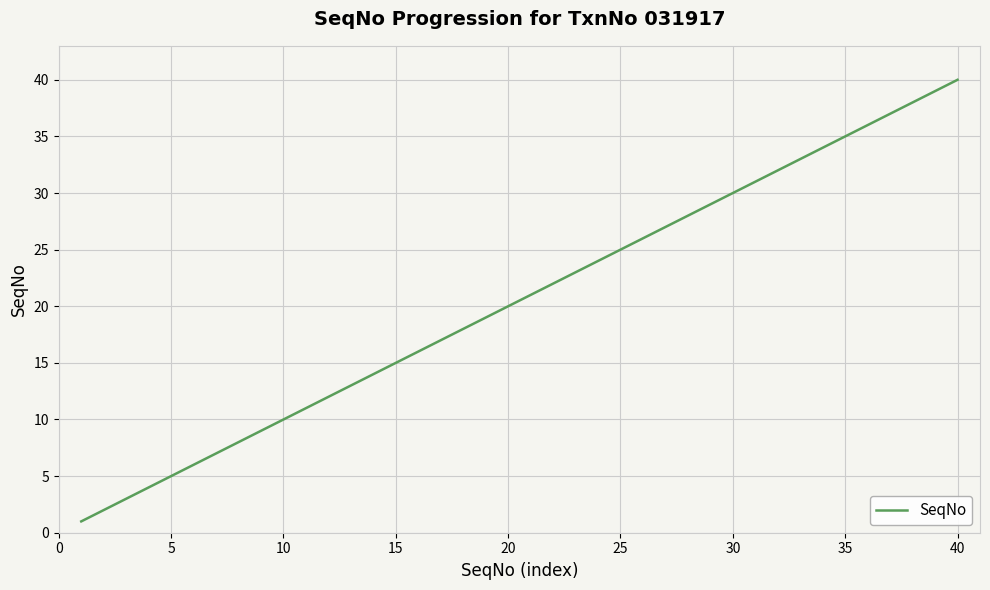

What is the maximum value shown in the chart?

40